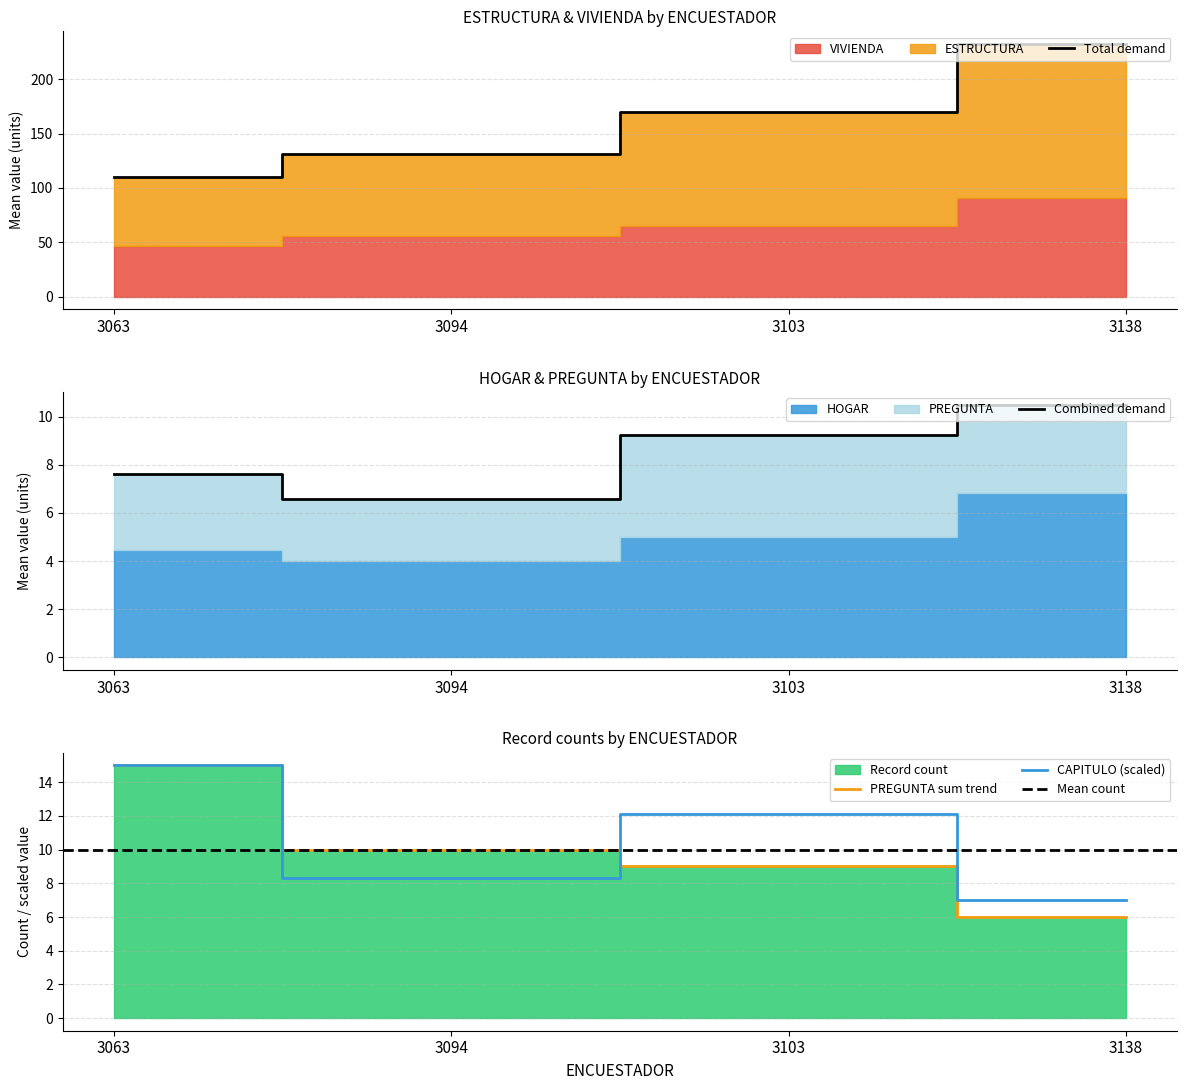

True or false: PREGUNTA and VIVIENDA intersect in this chart.

False